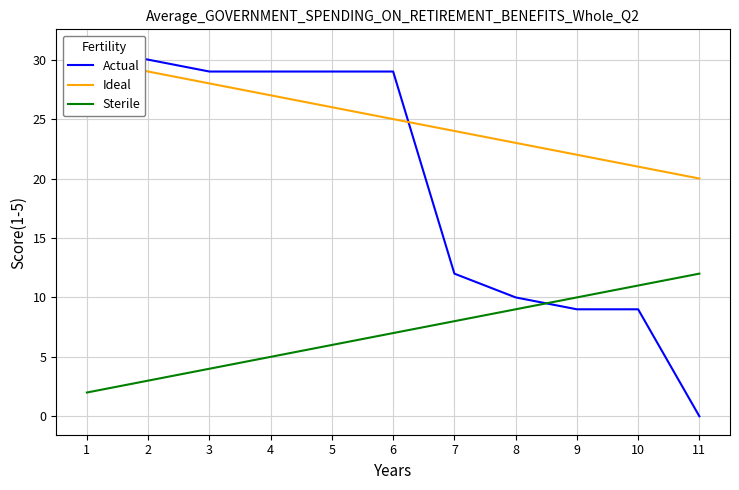

Is it true that Sterile equals 3 at 9?

False